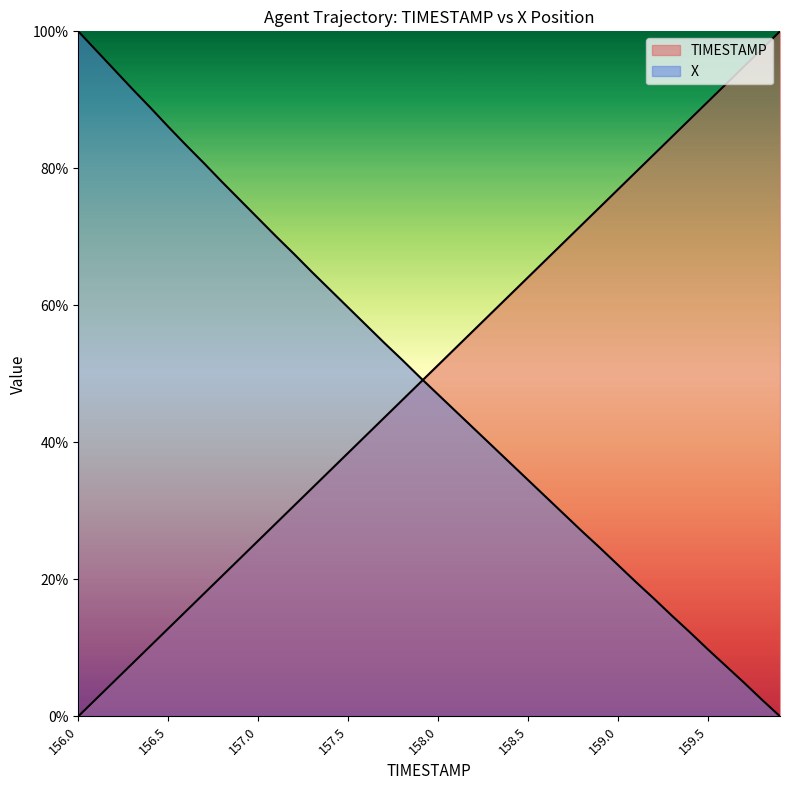

What is the difference between the second highest and second lowest values in the X series?

94.8